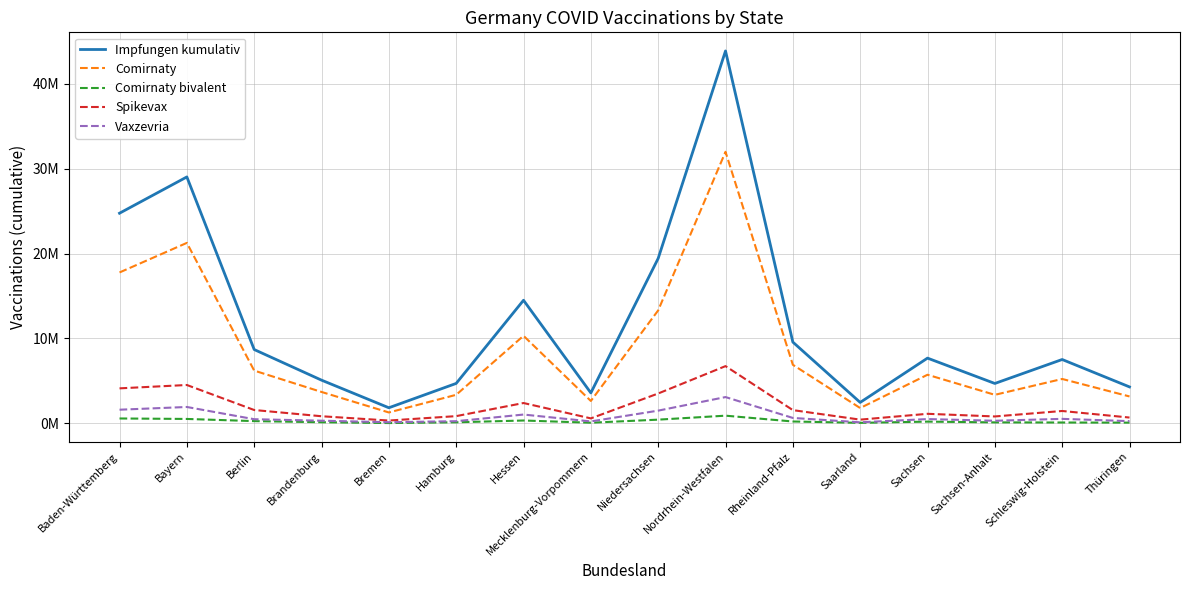

What position from the right is Baden-Württemberg?

16